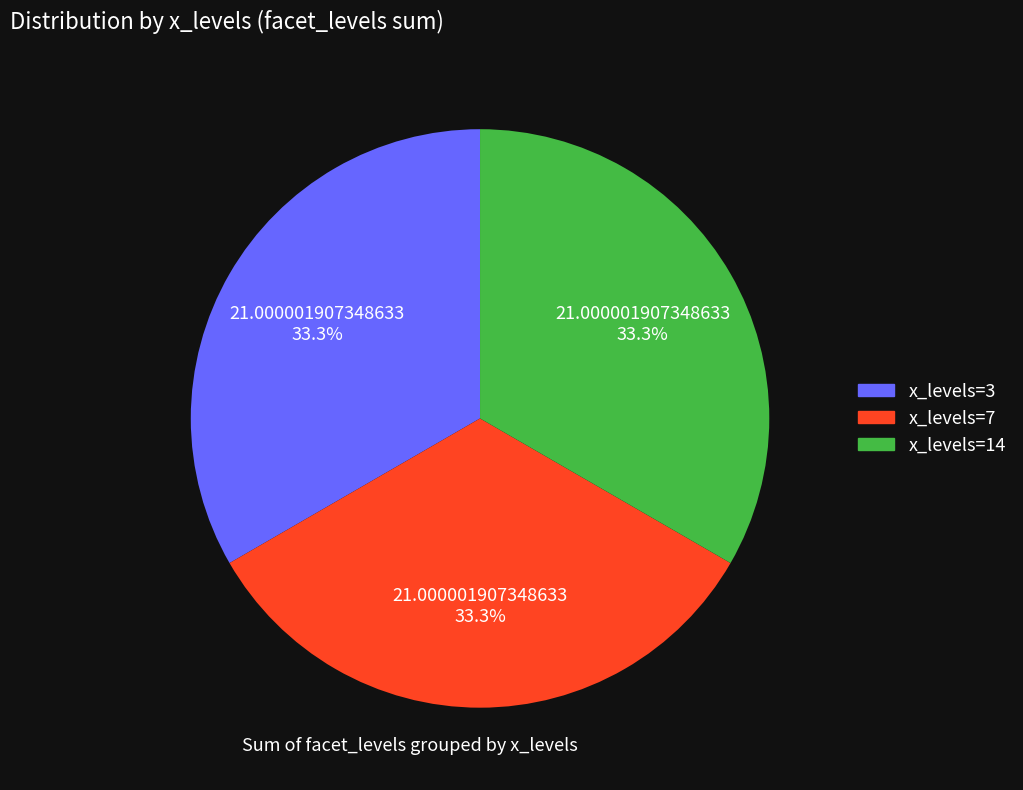

To the nearest percent, what is the average slice percentage?

33%